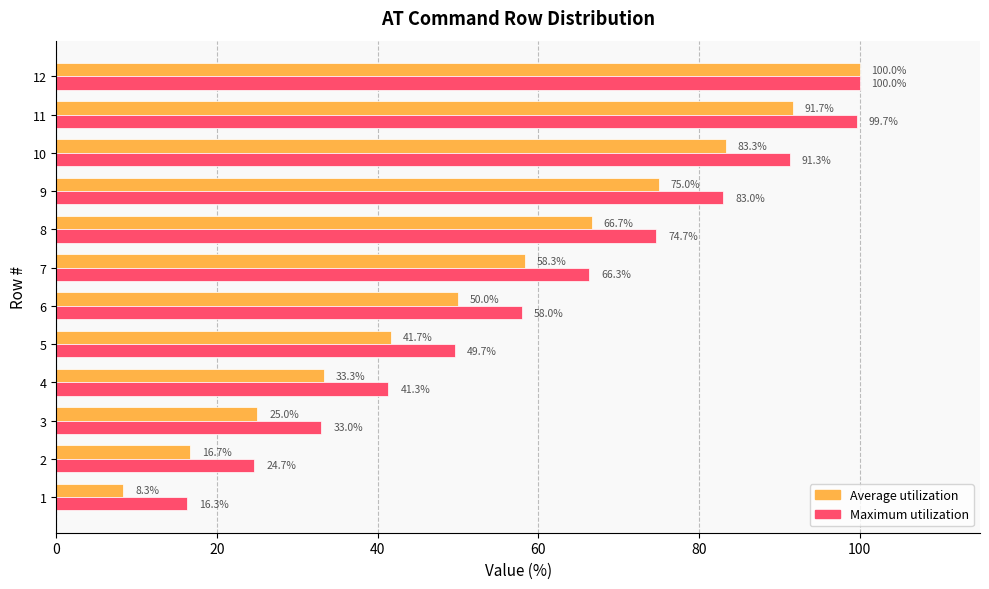

The Maximum utilization series shows 69.9 at 4. True or false?

False